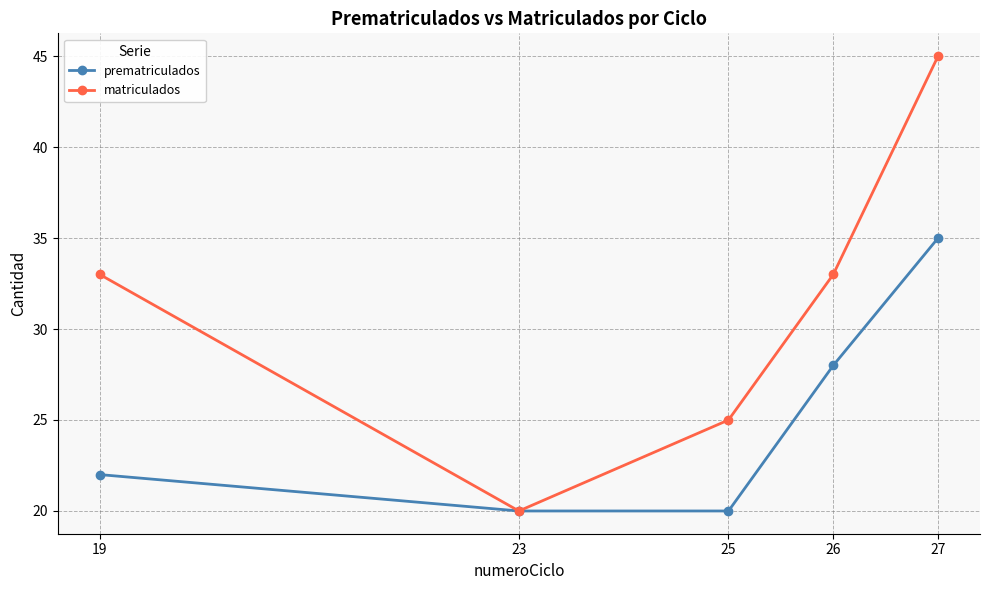

In matriculados, how many points are lower than both neighbors (excluding endpoints)?

1